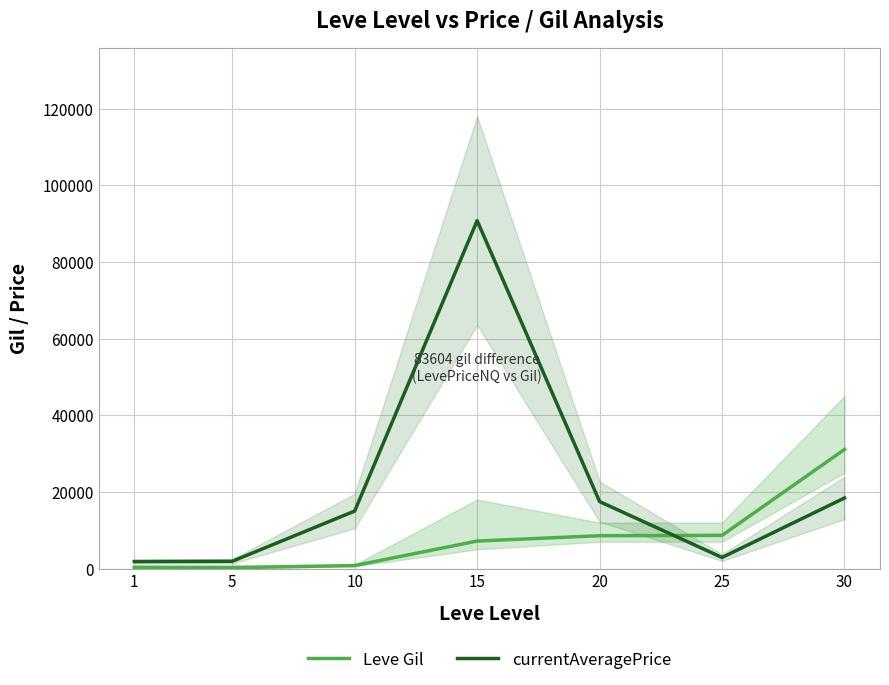

Reading left to right, extract all data points from this chart.

Leve Gil: 1=330	5=220	10=780	15=7170	20=8570	25=8660	30=31070
currentAveragePrice: 1=1820	5=1894	10=14999	15=90774	20=17469	25=2888	30=18407